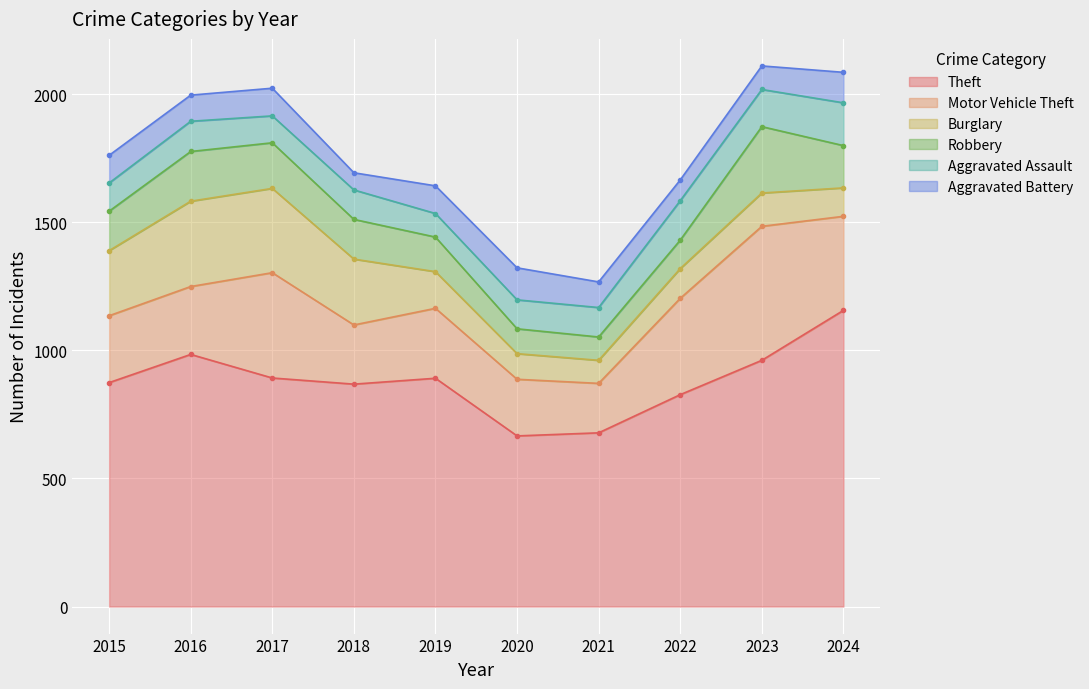

Is it true that Robbery equals 113 at 2016?

False